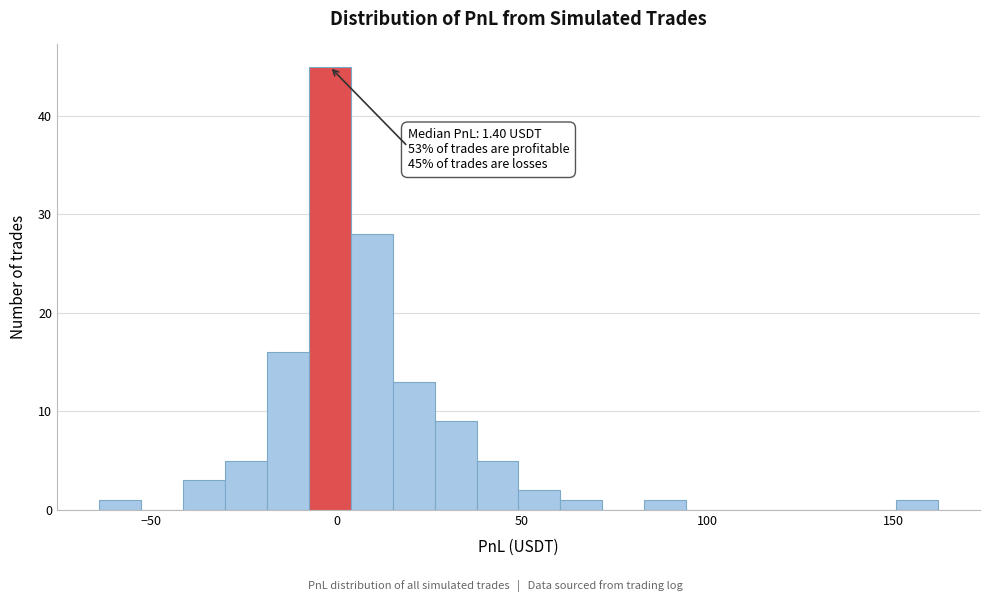

Around what value on the x-axis is the tallest bar? Give the approximate position of its centre, as read against the axis.

0